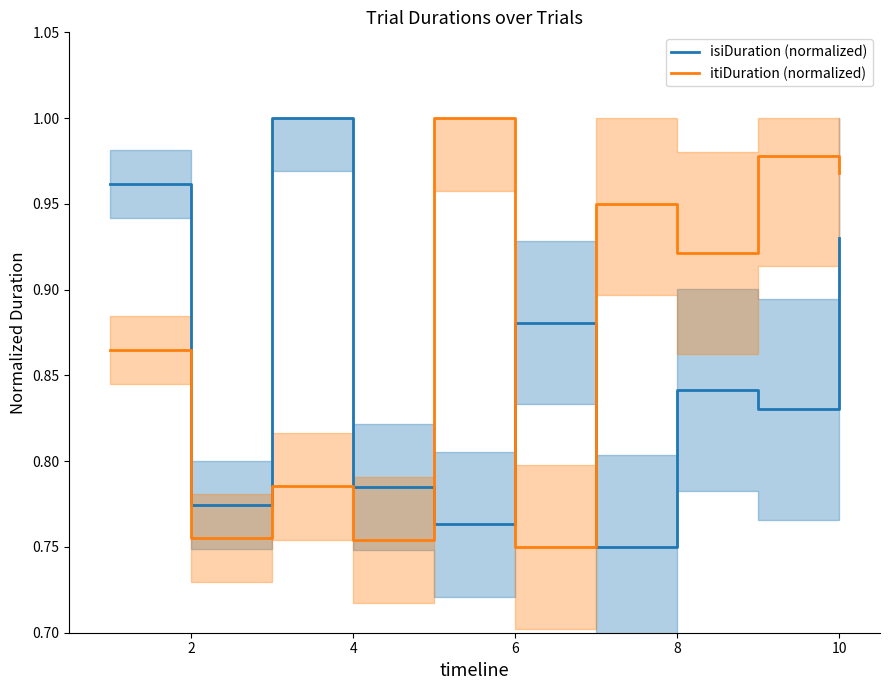

True or false: itiDuration (normalized) and isiDuration (normalized) cross at least once.

True